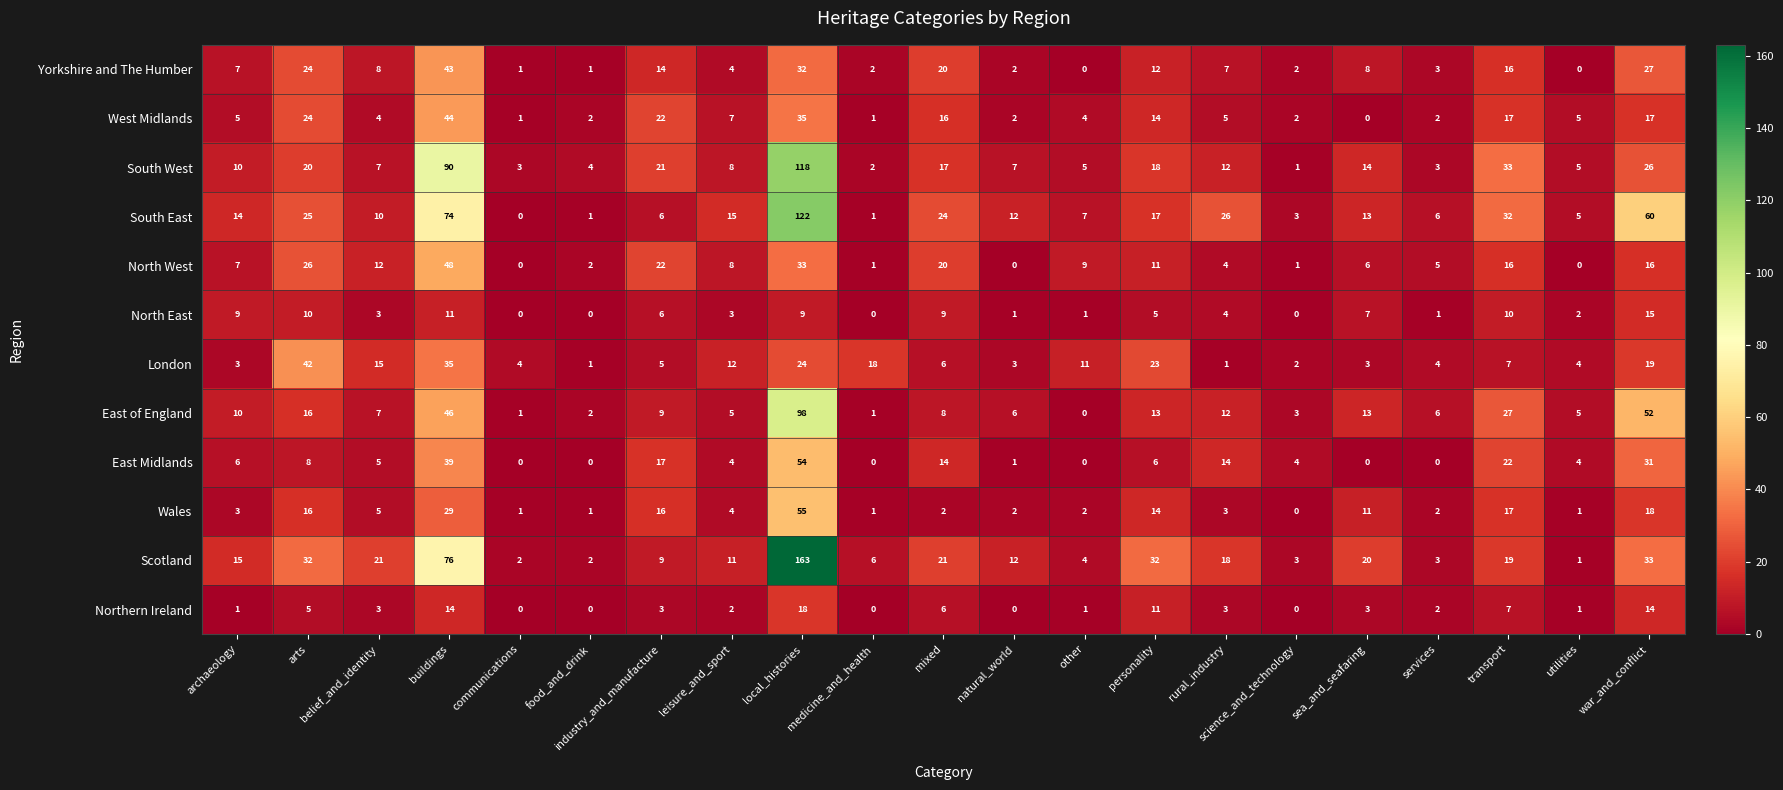

What is the spread (max minus min) of values at services?

6